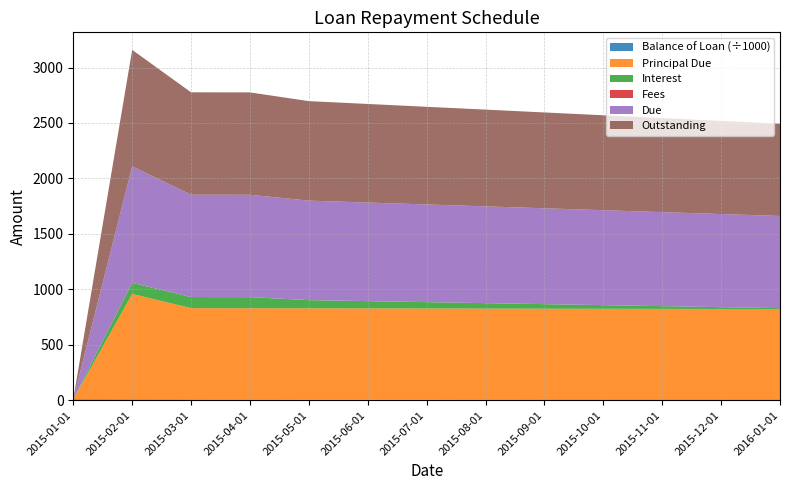

Reading left to right, list all the values displayed in this chart.

Balance of Loan: 10000.0	9050.0	8227.3	7404.5	6581.8	5759.1	4936.4	4113.6	3290.9	2468.2	1645.4	822.7	0.0
Principal Due: 0.0	950.0	822.7	822.7	822.7	822.7	822.7	822.7	822.7	822.7	822.7	822.7	822.7
Interest: 0.0	100.0	100.0	100.0	74.0	65.8	57.6	49.4	41.1	32.9	24.7	16.4	8.2
Fees: 0.0	0.0	0.0	0.0	0.0	0.0	0.0	0.0	0.0	0.0	0.0	0.0	0.0
Due: 0.0	1050.0	922.7	922.7	896.8	888.5	880.3	872.1	863.9	855.6	847.4	839.2	830.9
Outstanding: 0.0	1050.0	922.7	922.7	896.8	888.5	880.3	872.1	863.9	855.6	847.4	839.2	830.9